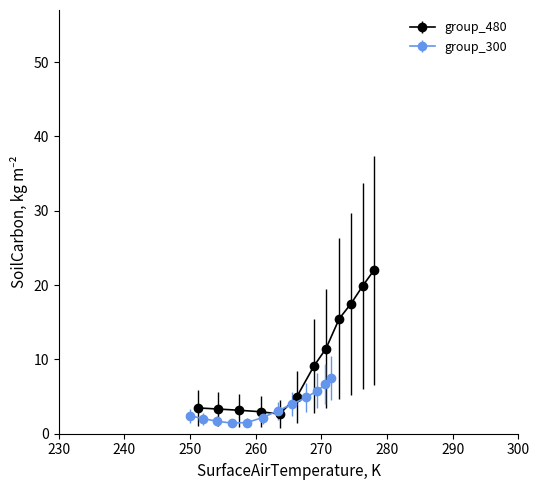

What is the value of the group_480 point at the 2nd from the left?

3.3